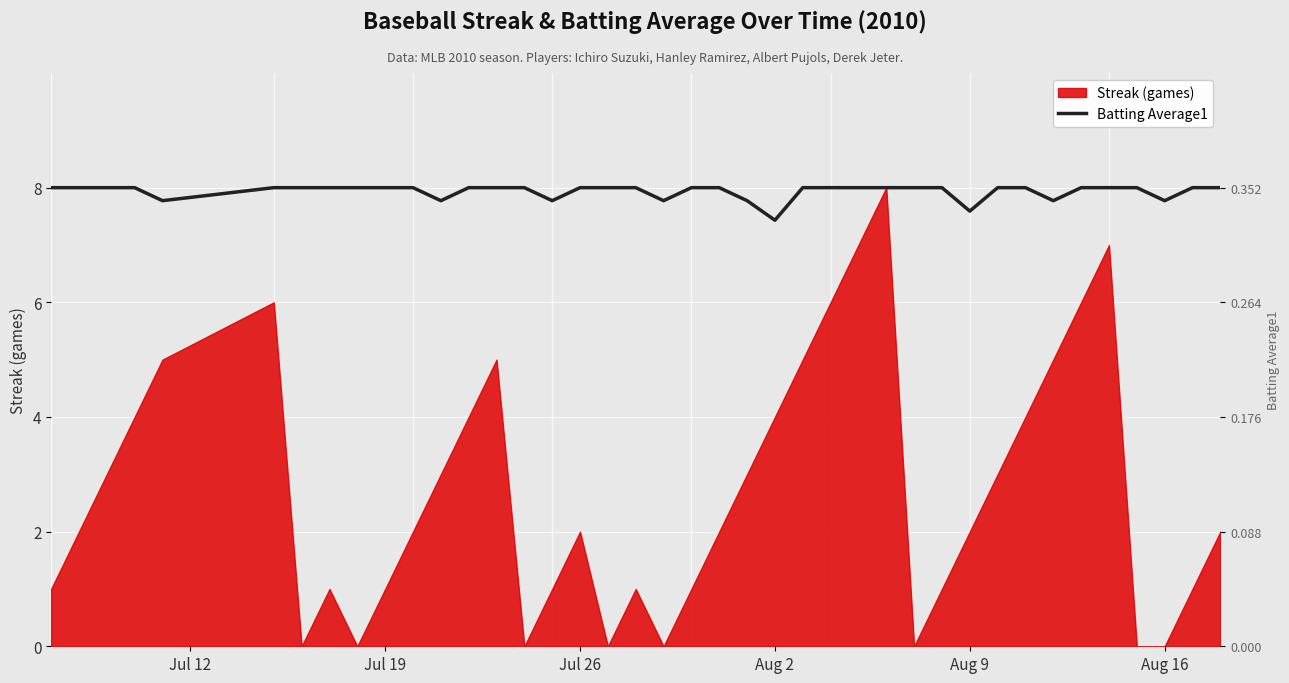

How many lines are shown in the chart?

1